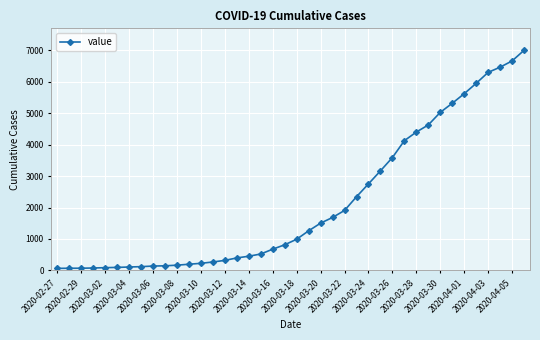

Is this an area chart (filled region under the line)?

No